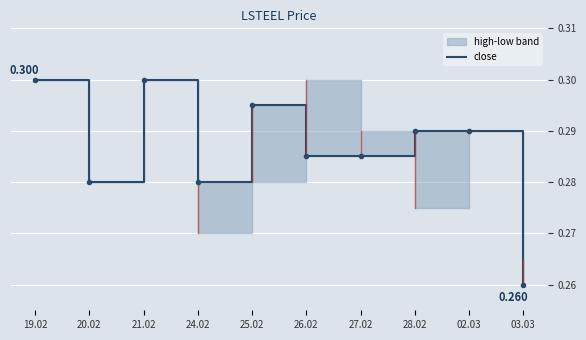

How many points are lower than both their immediate neighbors (excluding endpoints)?

2